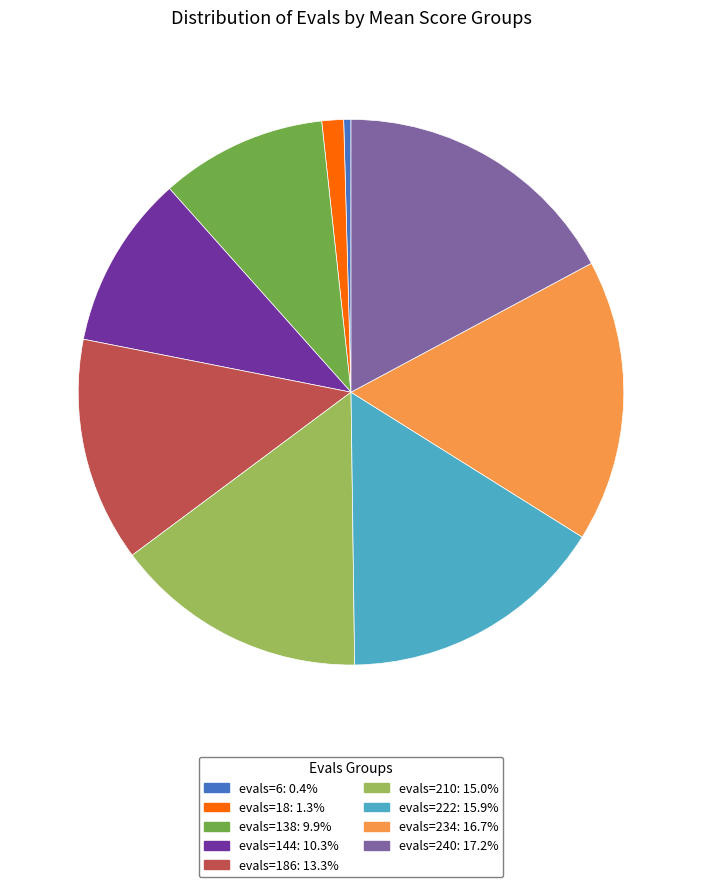

Is evals=6: 0.4% the majority of the pie?

No